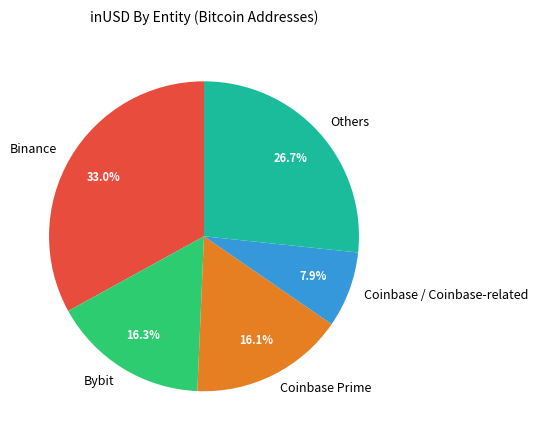

What is the ratio of the value at Bybit to the value at Coinbase / Coinbase-related?

2.1